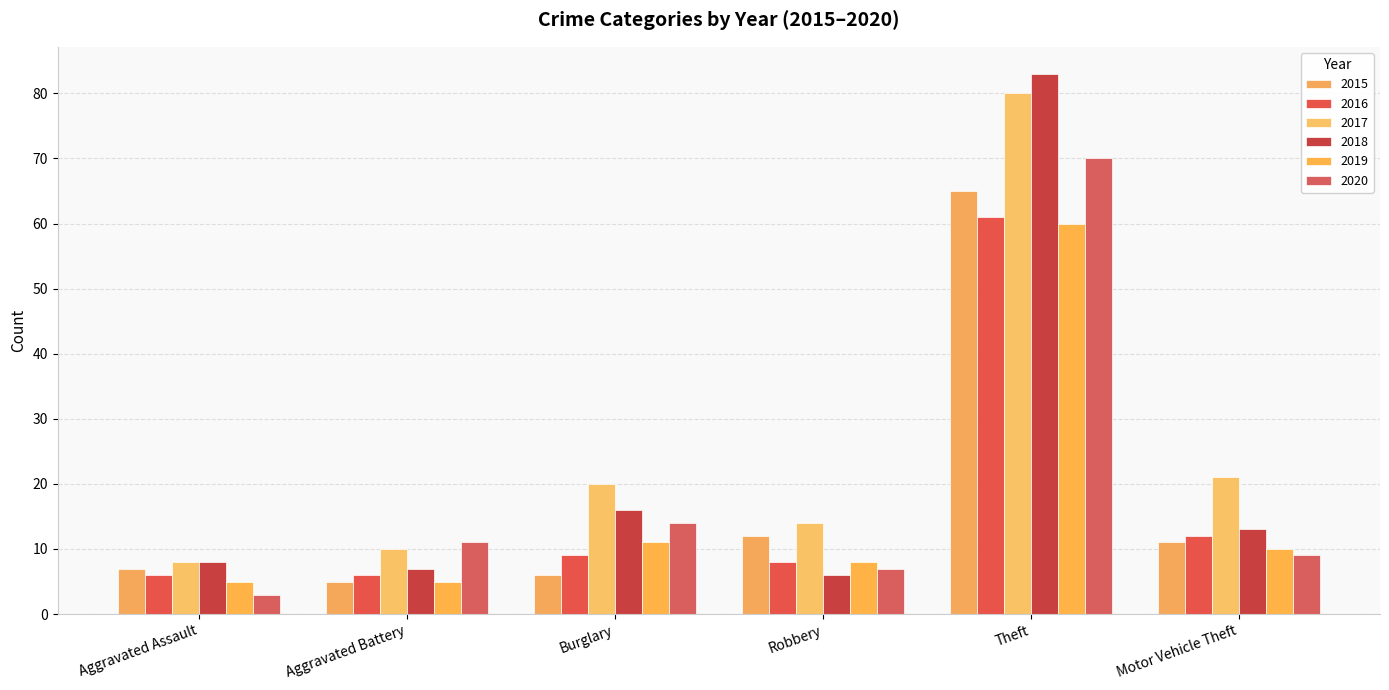

At which category is the sum across all series the highest?

Theft